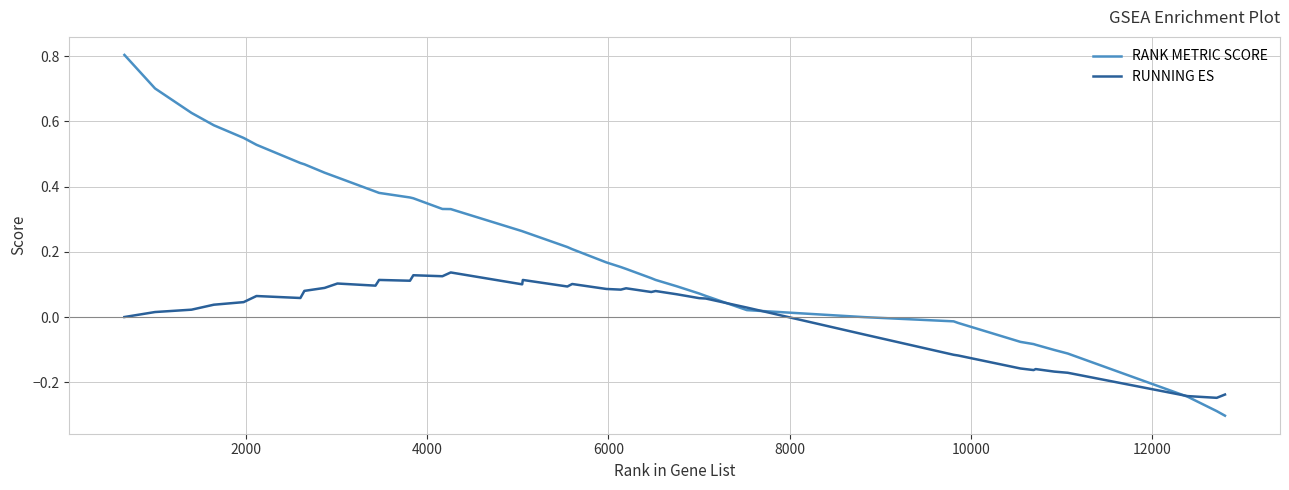

Which series has the largest range (max minus min)?

RANK METRIC SCORE